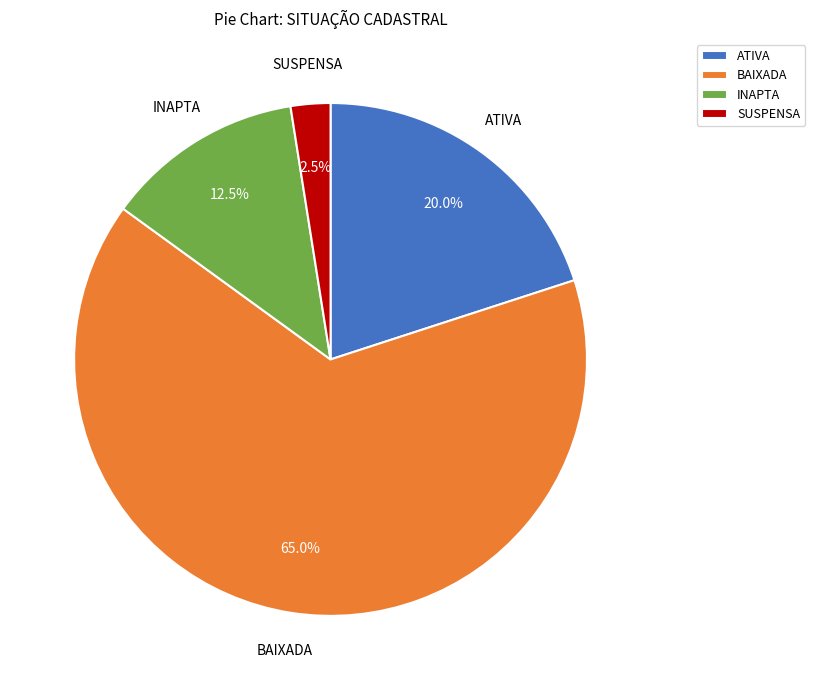

Which category has the biggest portion of the pie?

BAIXADA